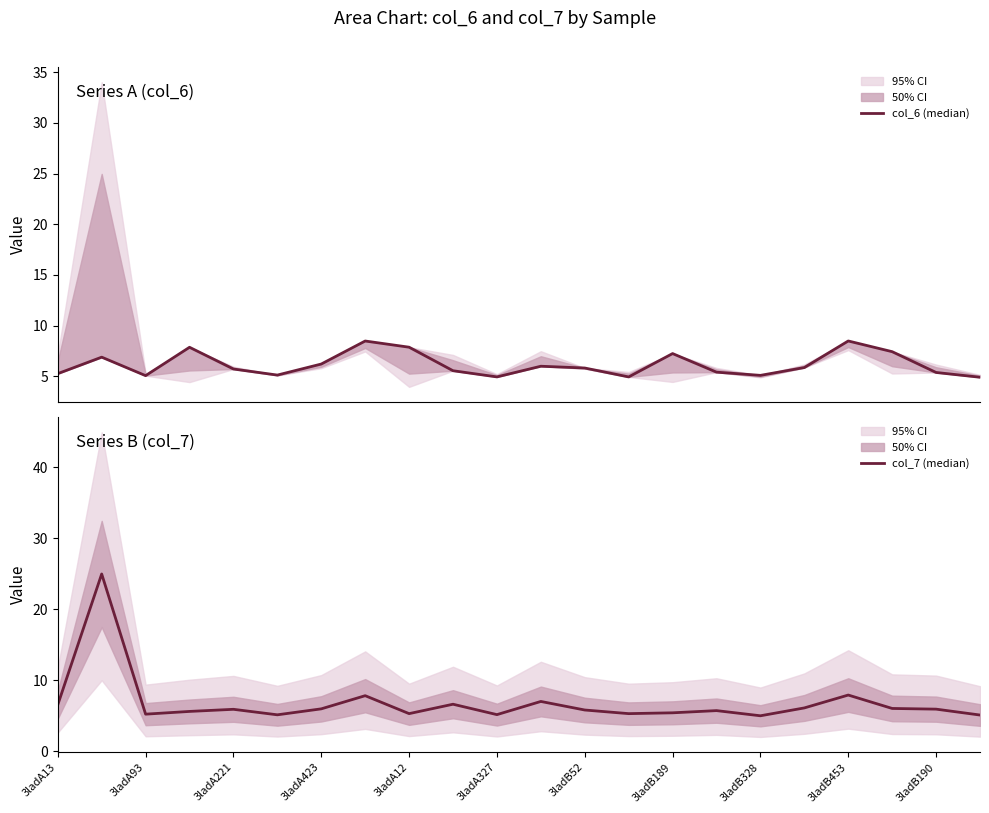

What is the difference between the second highest and second lowest values in the col_6 (median) series?

3.5